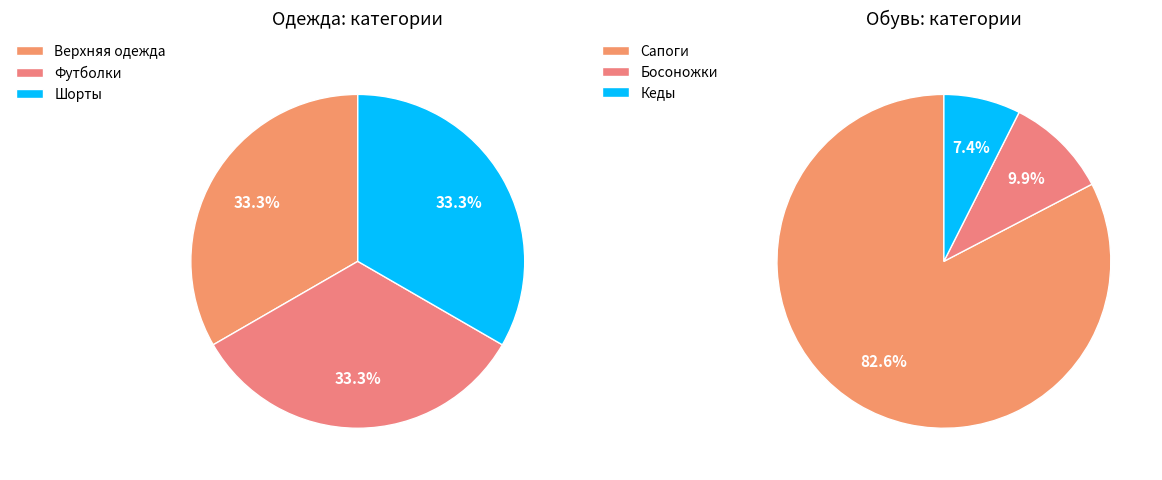

Approximately how many times larger is the value at Верхняя одежда compared to Одежда?

0.3